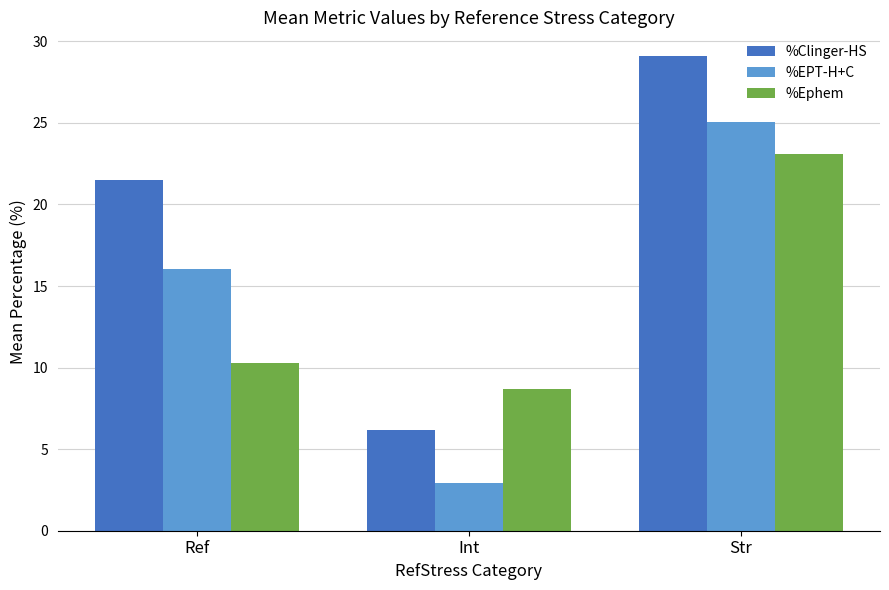

At which label does %Clinger-HS reach its peak?

Str